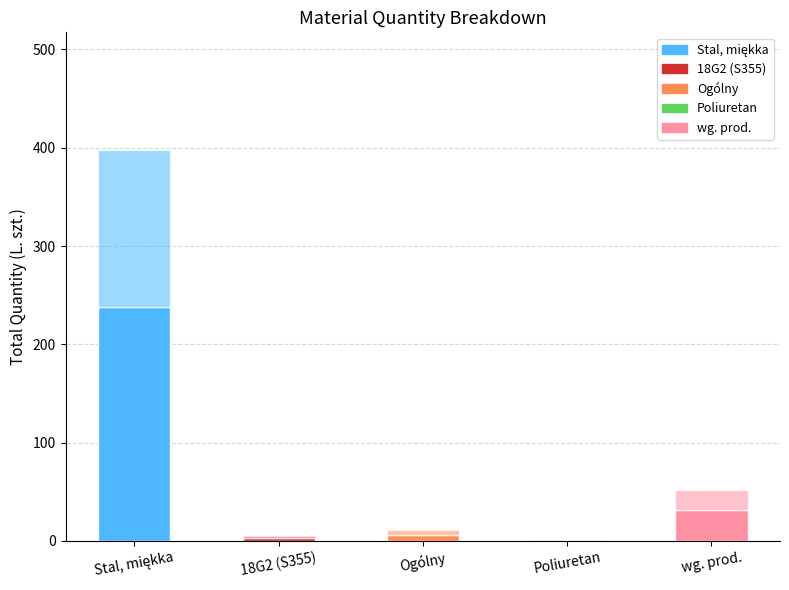

Are the bars horizontal?

No